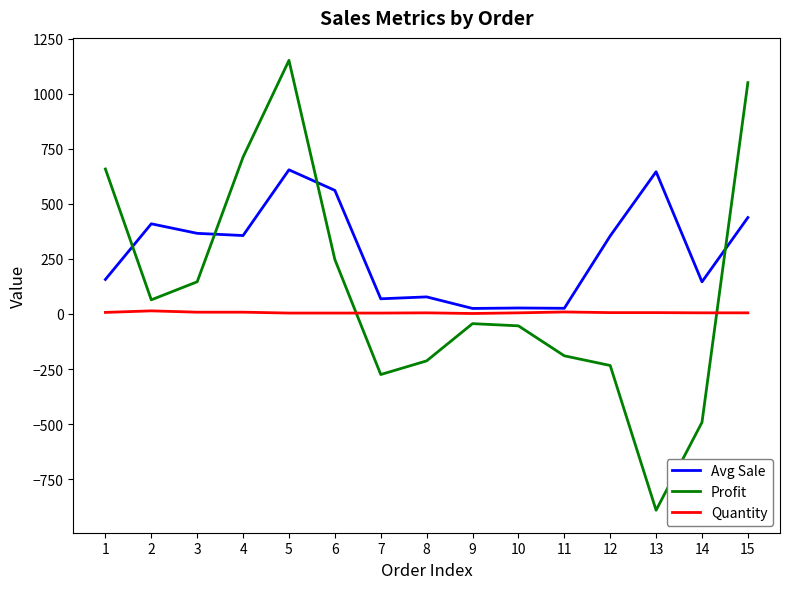

Rank the series by their average value, from highest to lowest.

Avg Sale, Profit, Quantity